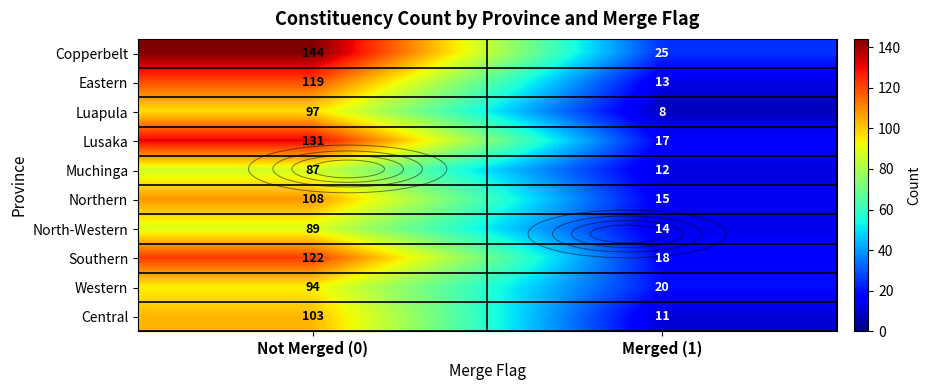

The Southern series shows 43 at Not Merged (0). True or false?

False